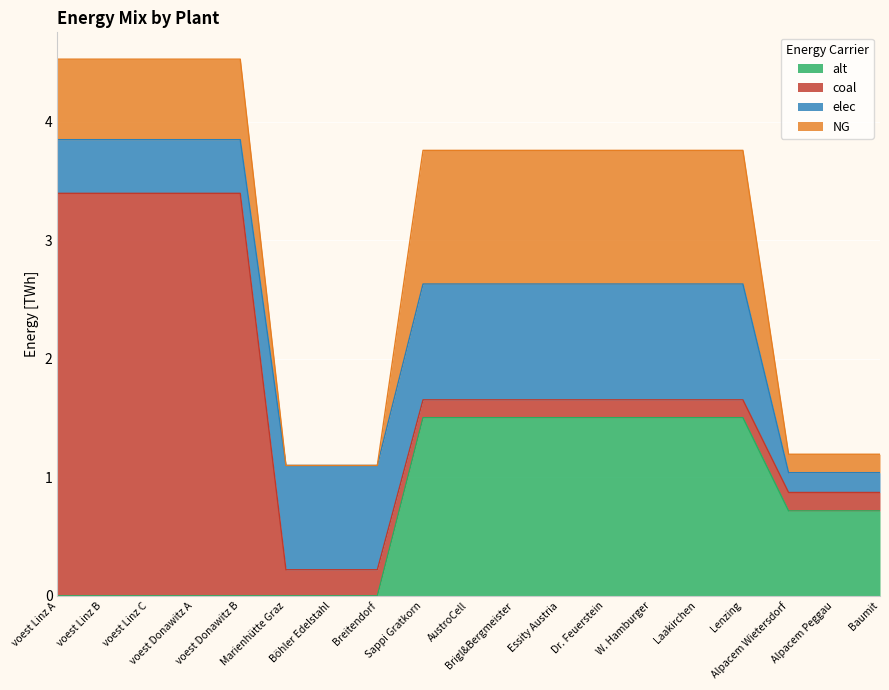

Between voest Linz A and voest Donawitz A, which is larger?

voest Linz A